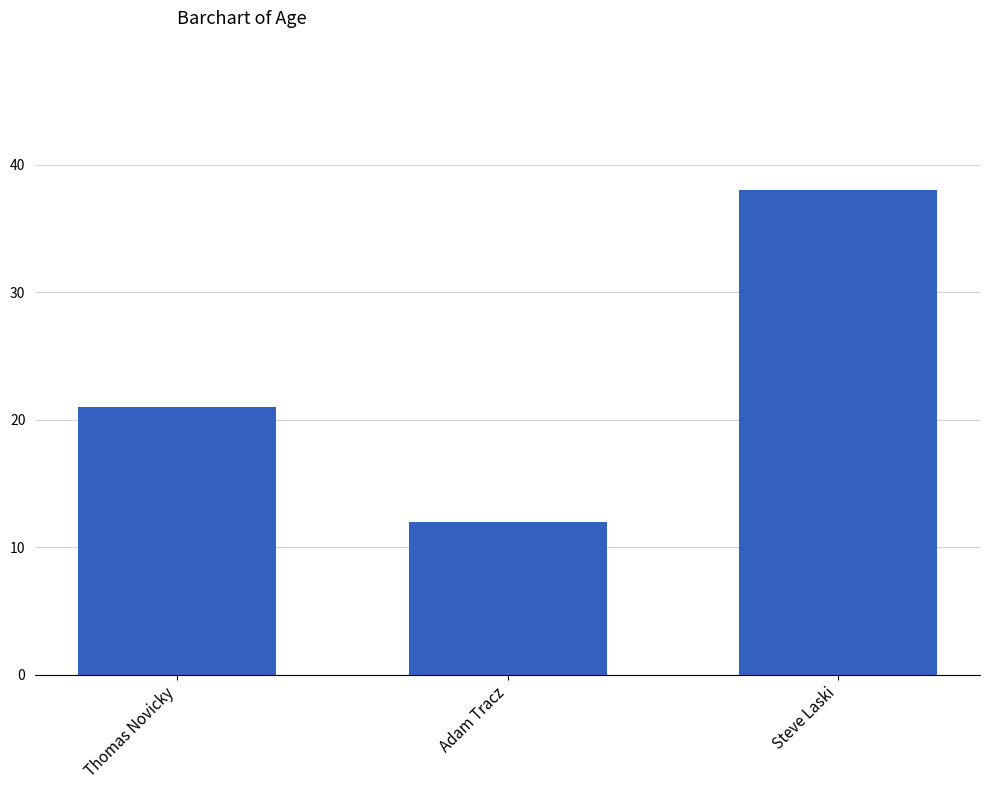

What is the label of the 3rd bar from the right?

Thomas Novicky